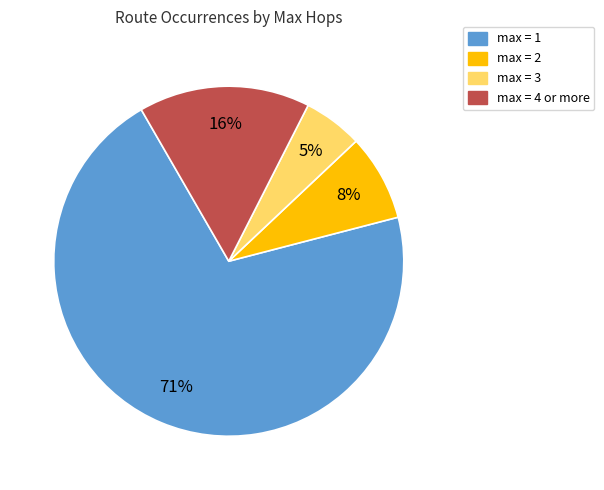

Is there a majority slice in this chart?

Yes